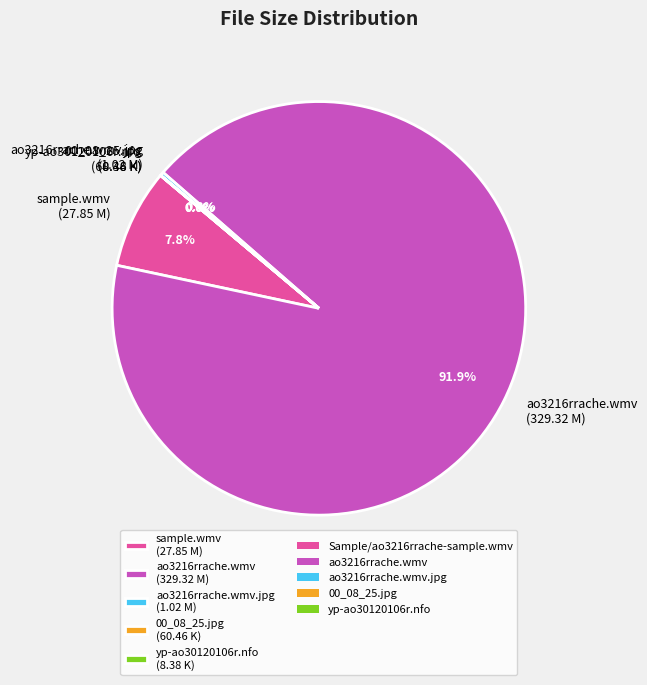

What is the total percentage of ao3216rrache.wmv.jpg (1.02 M) and sample.wmv (27.85 M)?

8.1%